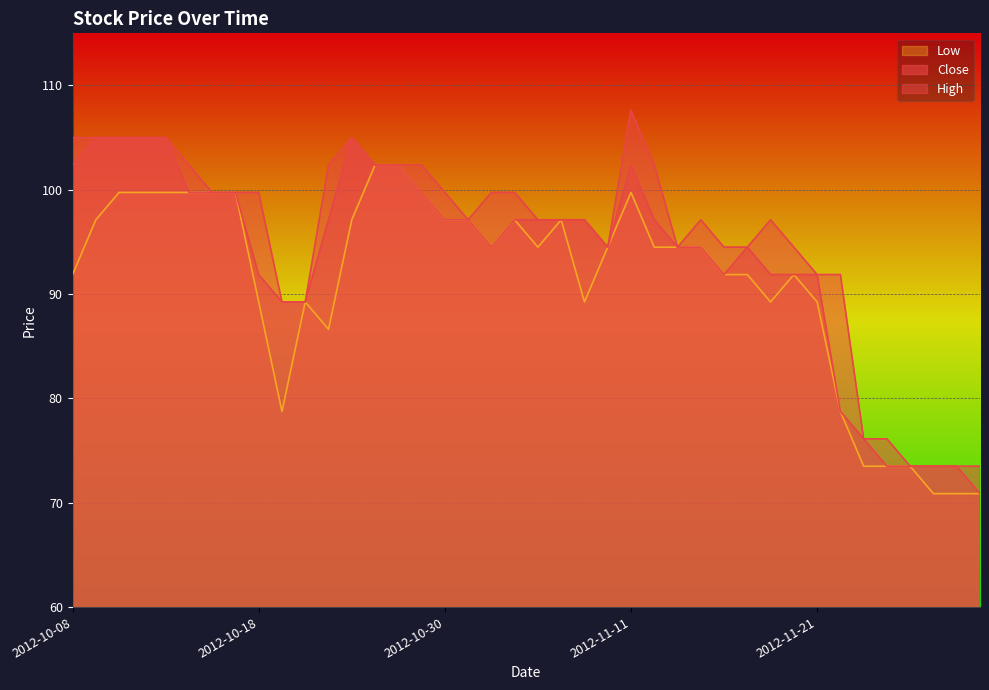

What is the minimum value shown in the chart?

70.9